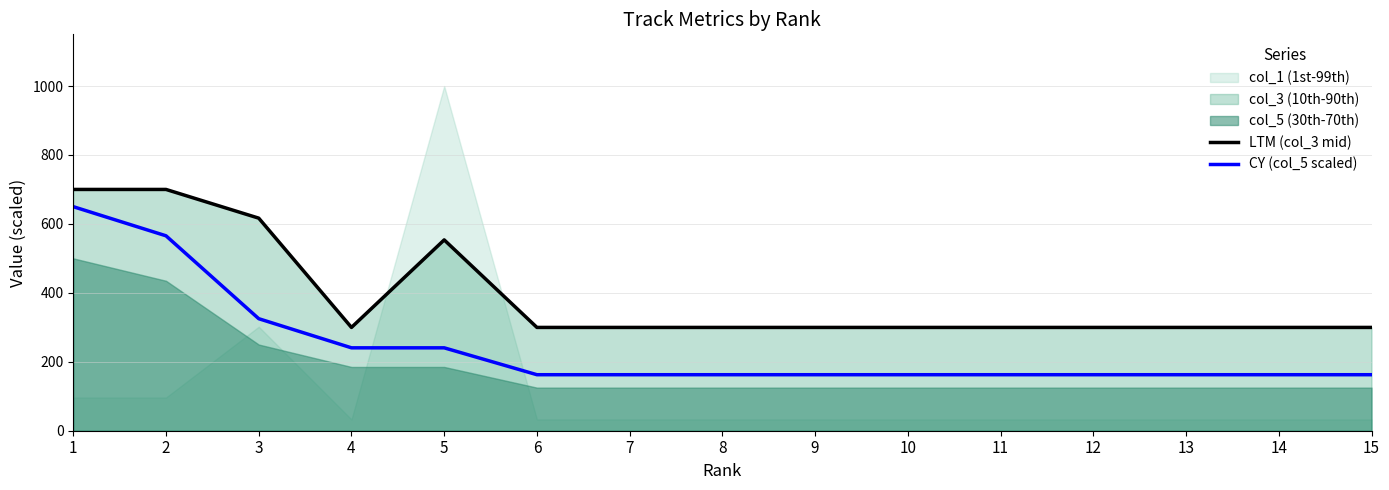

The value of LTM (col_3 mid) at 9 is 414.5. True or false?

False